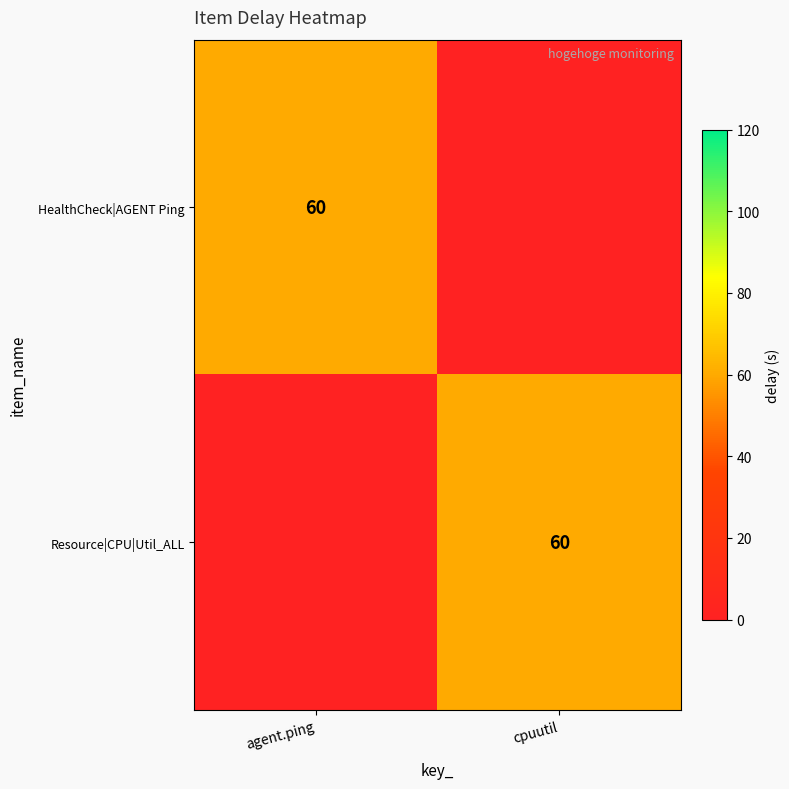

True or false: Resource|CPU|Util_ALL has a value of 100 at cpuutil.

False